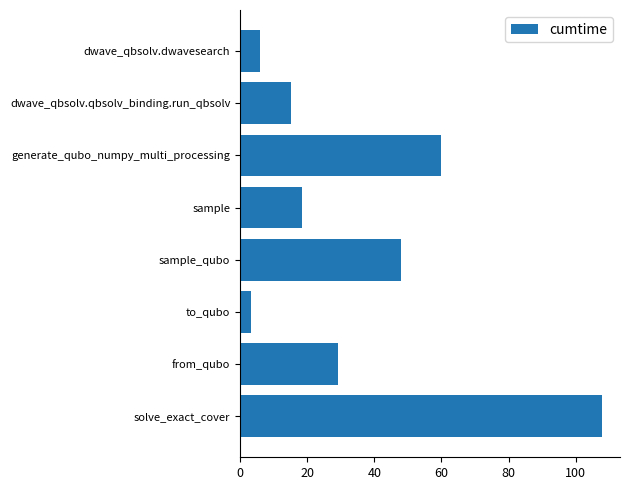

What is the label of the 6th bar from the bottom?

generate_qubo_numpy_multi_processing